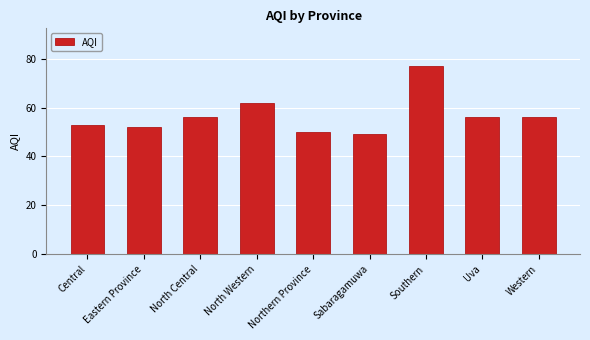

Reading left to right, what are all the values shown in this chart?

Central=53	Eastern Province=52	North Central=56	North Western=62	Northern Province=50	Sabaragamuwa=49	Southern=77	Uva=56	Western=56